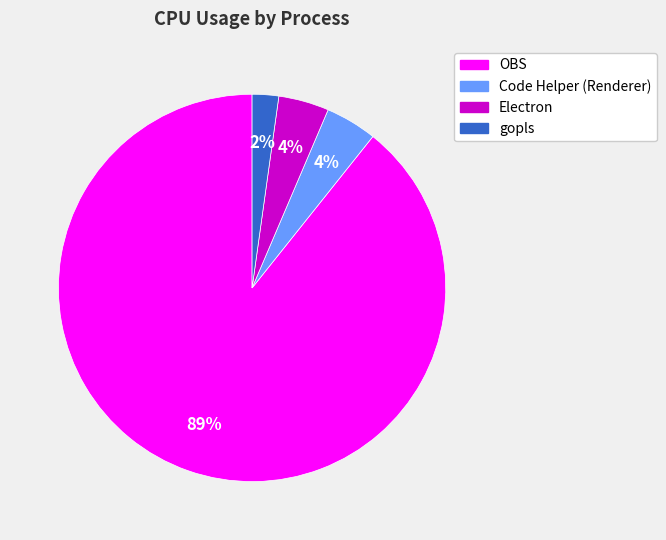

The Code Helper (Renderer) slice represents 4% of the pie. True or false?

True